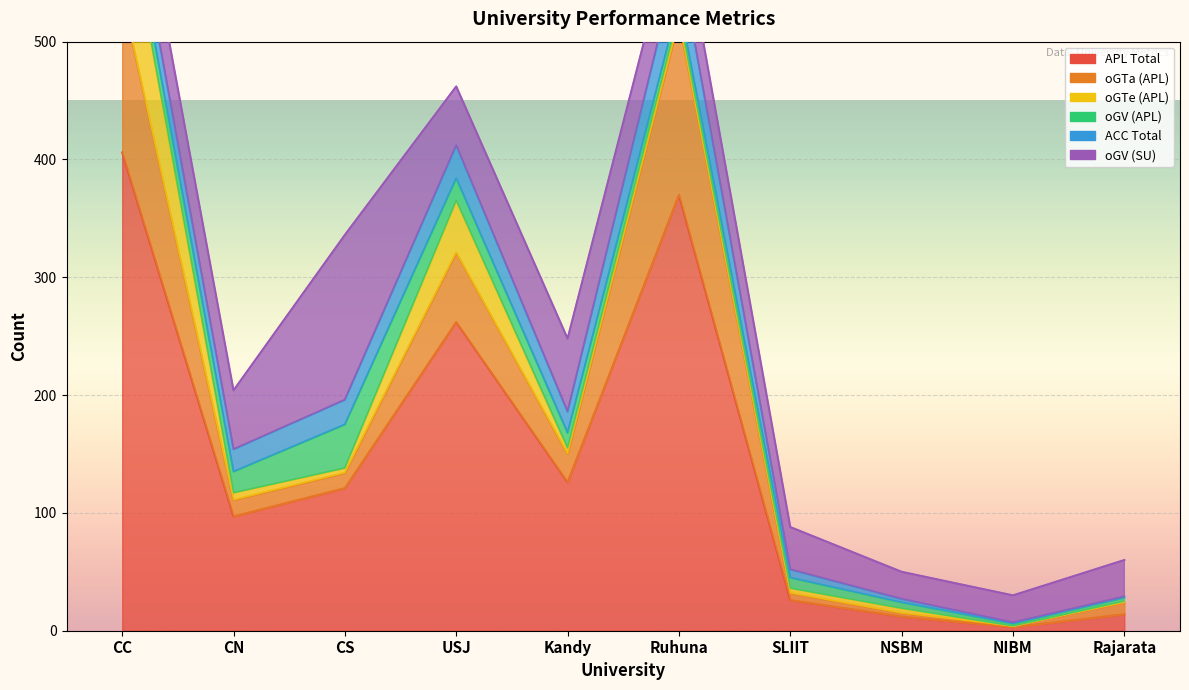

The APL Total series shows 26 at SLIIT. True or false?

True